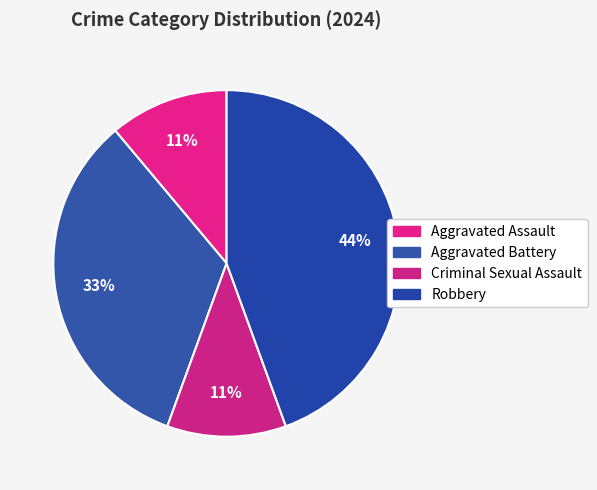

Does any single category account for the majority?

No